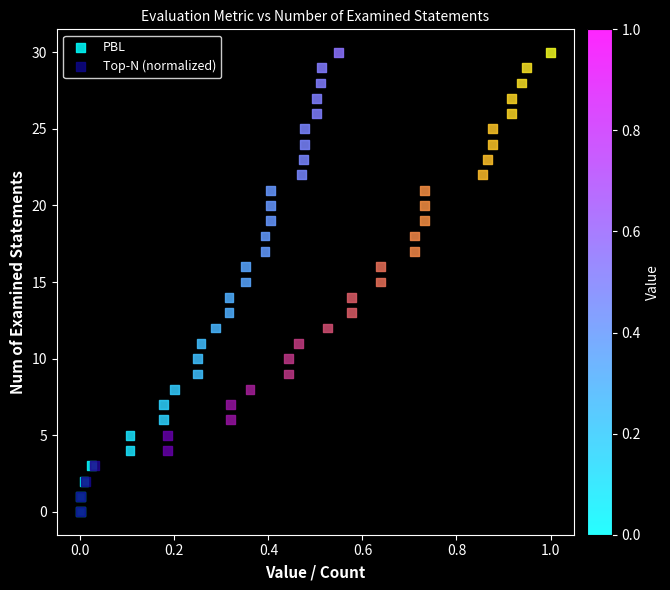

What are all the series names shown in the legend?

PBL, Top-N (normalized)